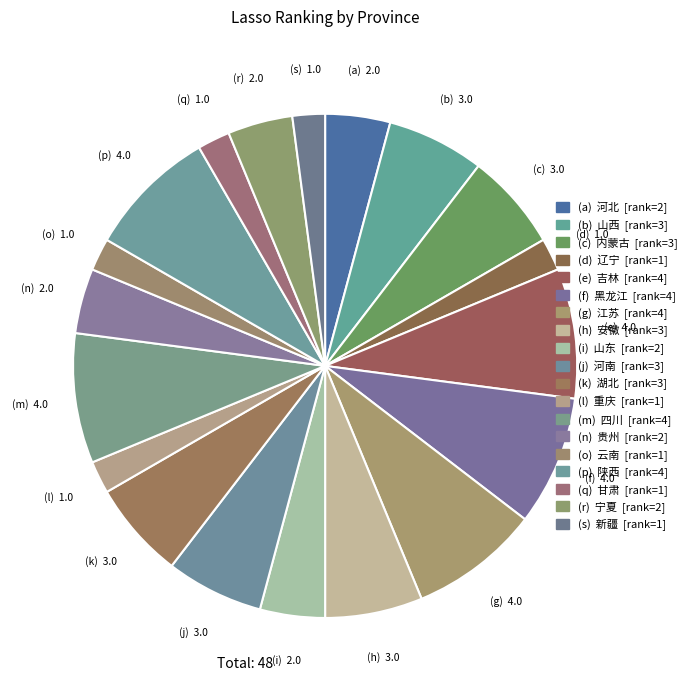

How many segments does this pie chart have?

19